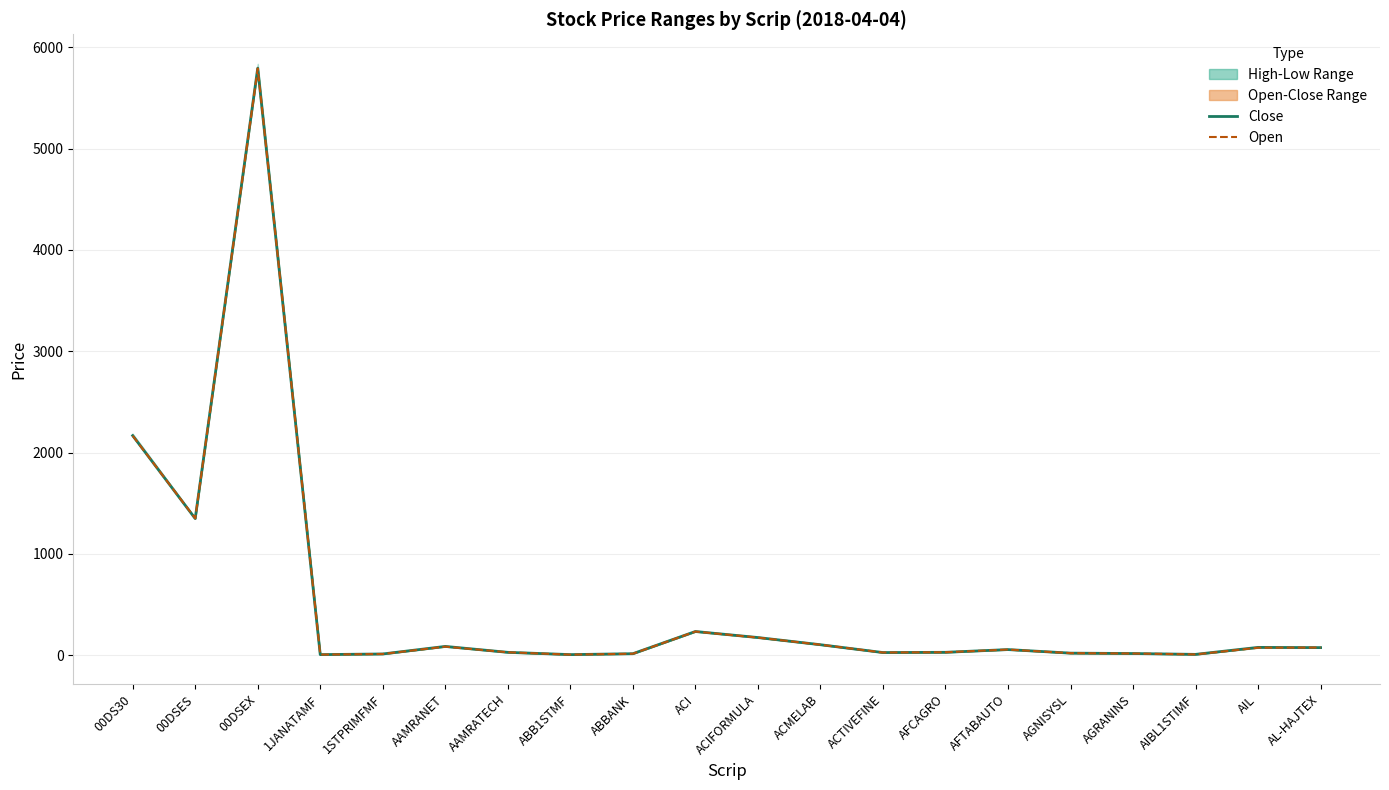

True or false: Open has more than 0 interior local peaks.

True